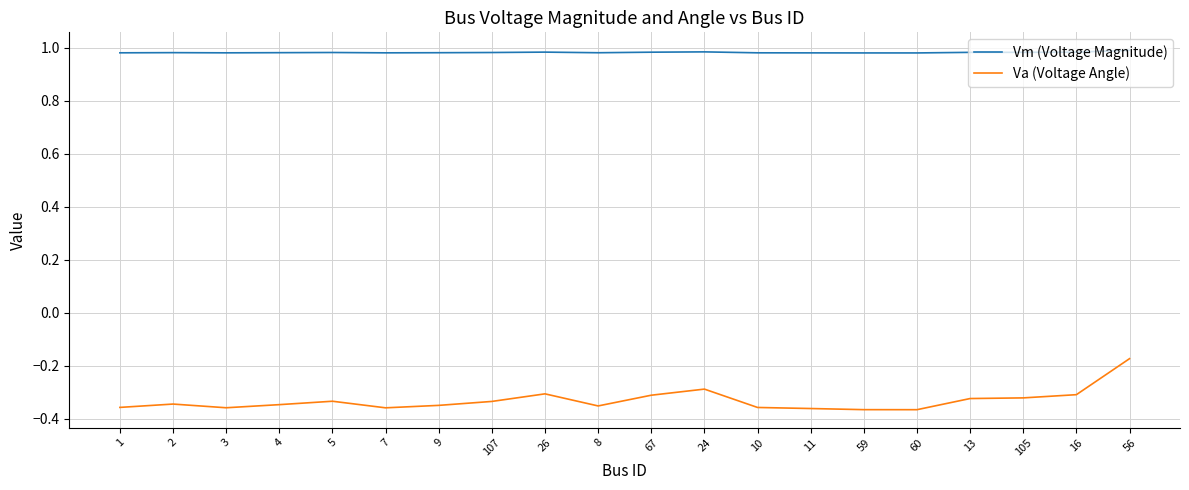

What position from the right is 59?

6